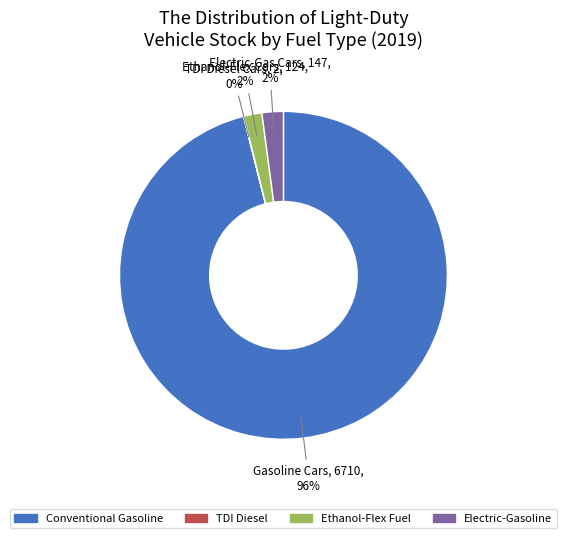

Is there a majority slice in this chart?

Yes